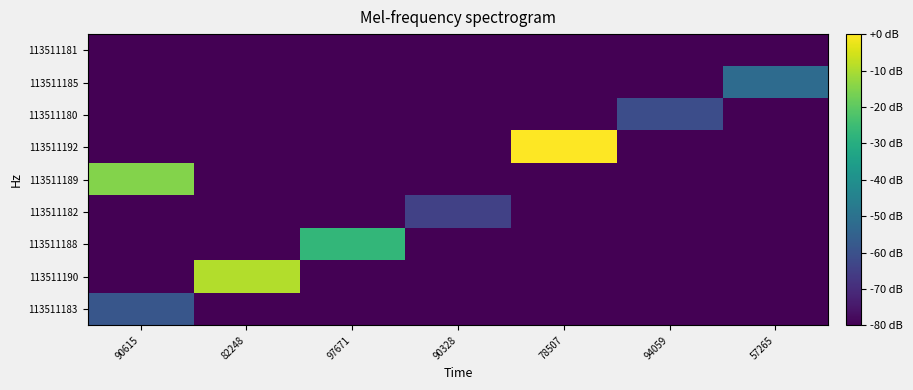

How many categories are shown in the chart?

7